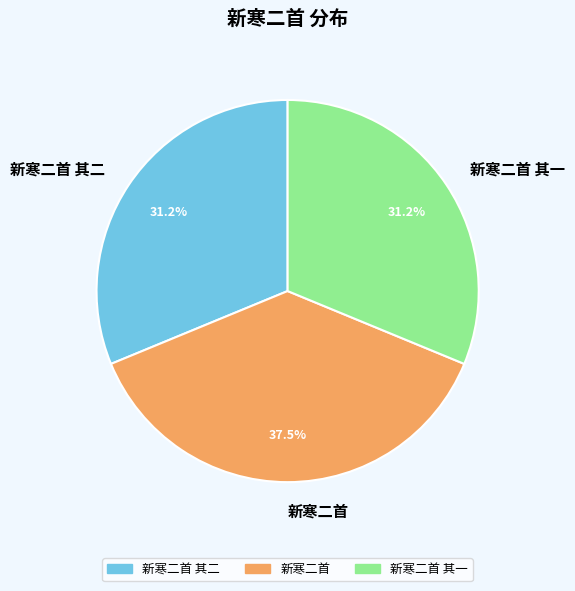

Between 新寒二首 and 新寒二首 其二, which is larger?

新寒二首